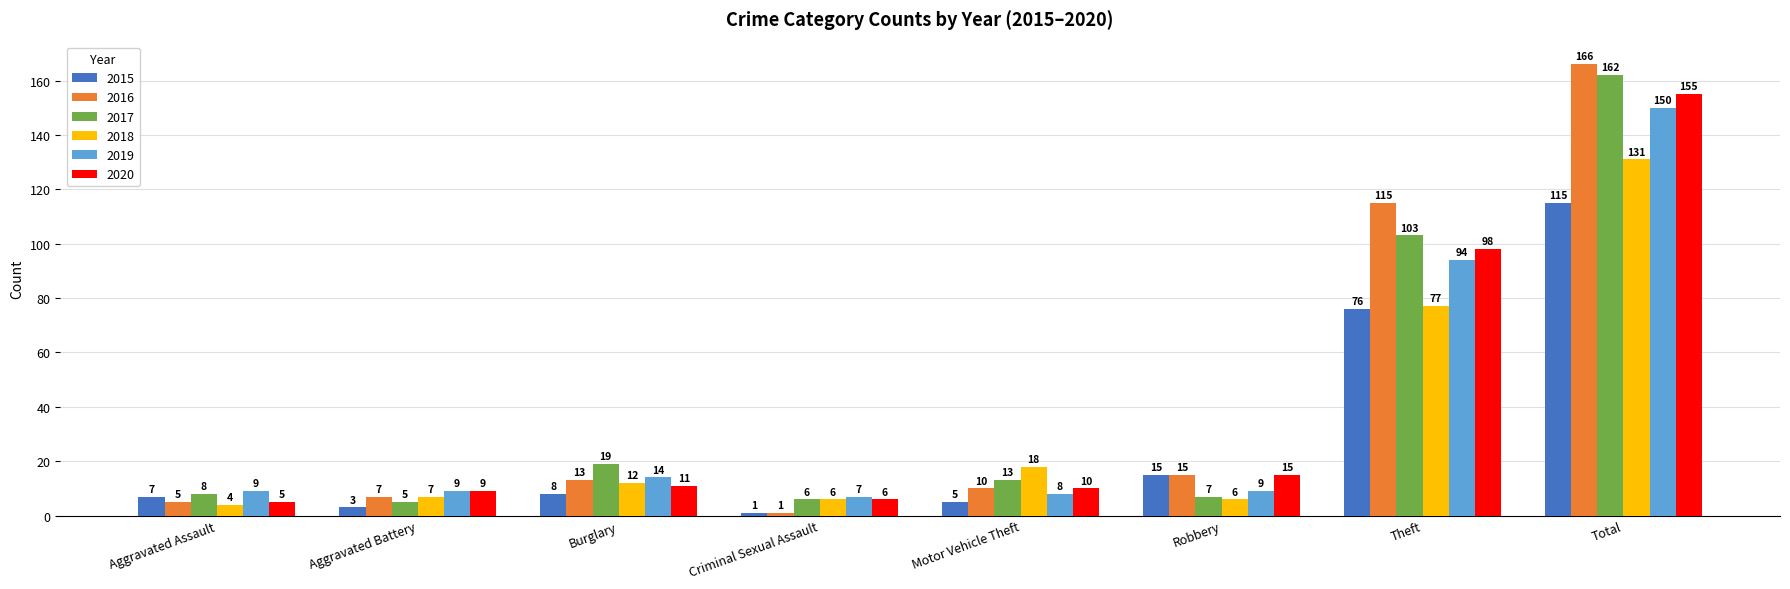

What are all the series names shown in the legend?

2015, 2016, 2017, 2018, 2019, 2020